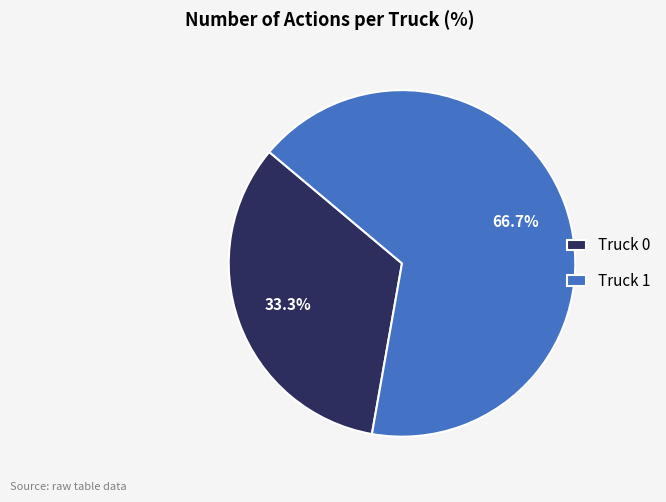

Which has a higher value, Truck 0 or Truck 1?

Truck 1